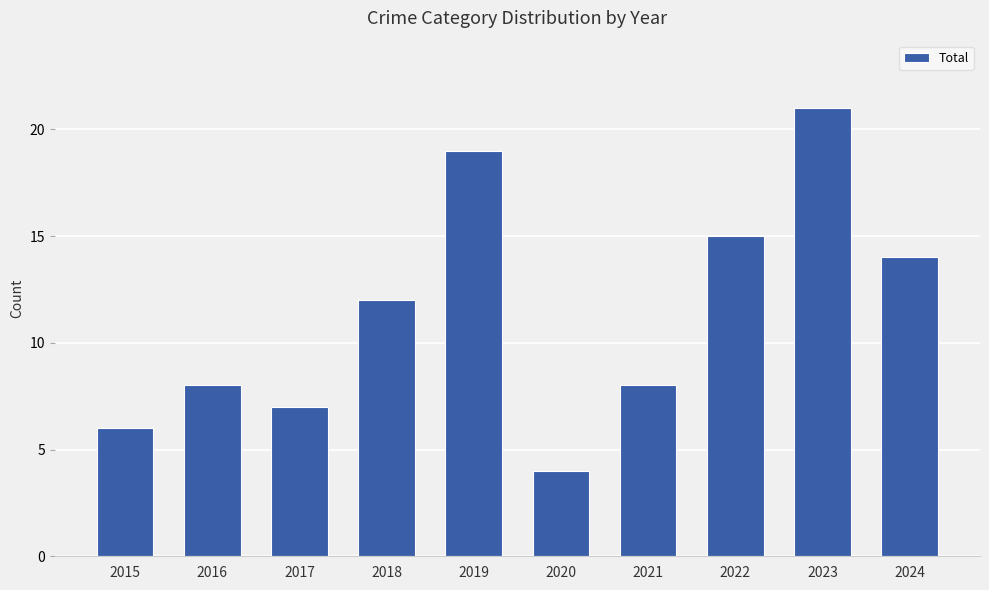

What is the difference between the values at 2015 and 2016?

2